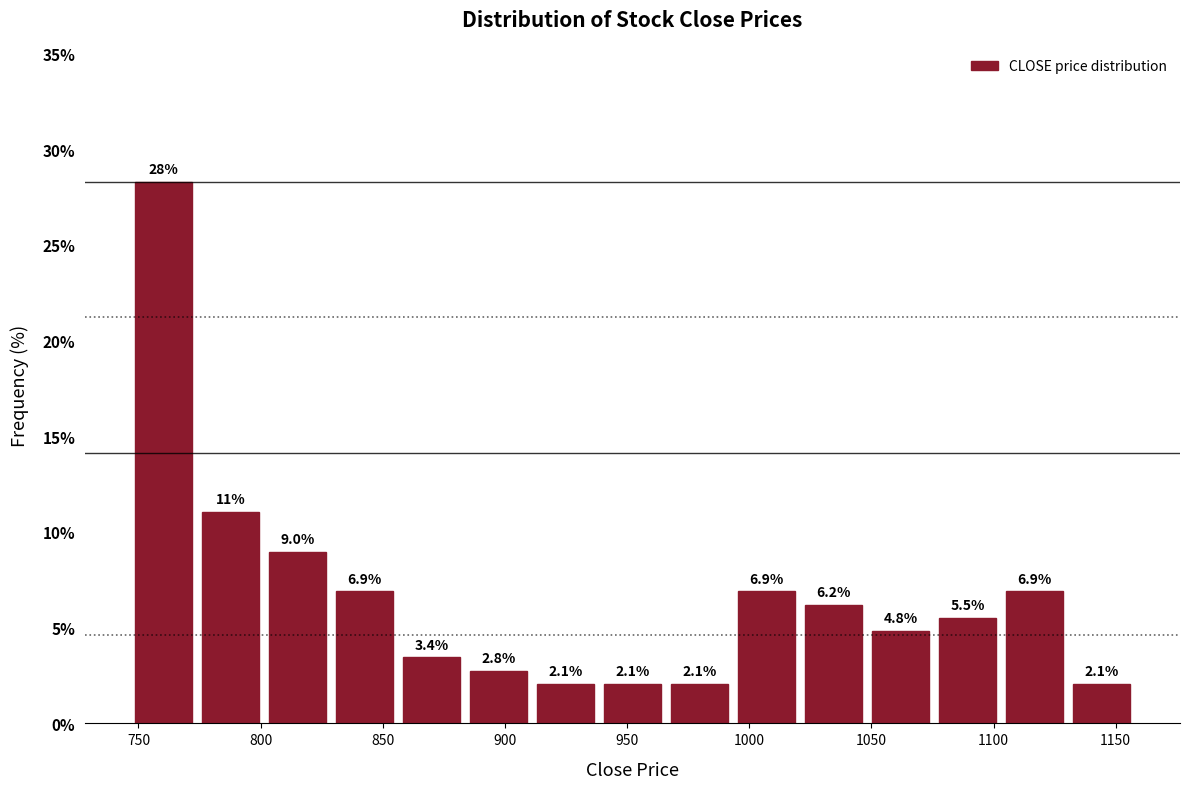

Which range on the x-axis has the tallest bar?

745 to 775